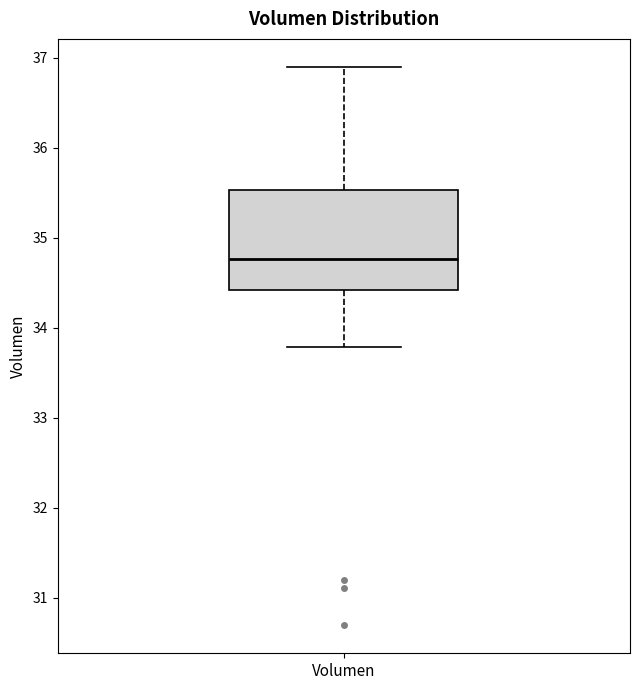

Transcribe this box plot: give where the median line is, the range the box spans, and where the two whiskers end, as read against the y-axis. The values are not printed on the chart, so give them approximately, as read against the axis.

median 34.8, box 34.4 to 35.5, whiskers 33.8 to 36.9